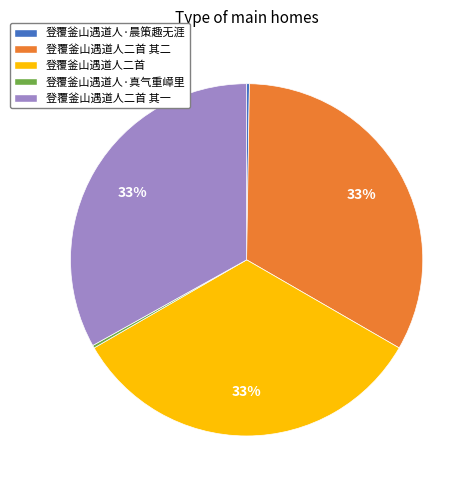

To the nearest percent, what portion does 登覆釜山遇道人二首 其二 represent?

33%